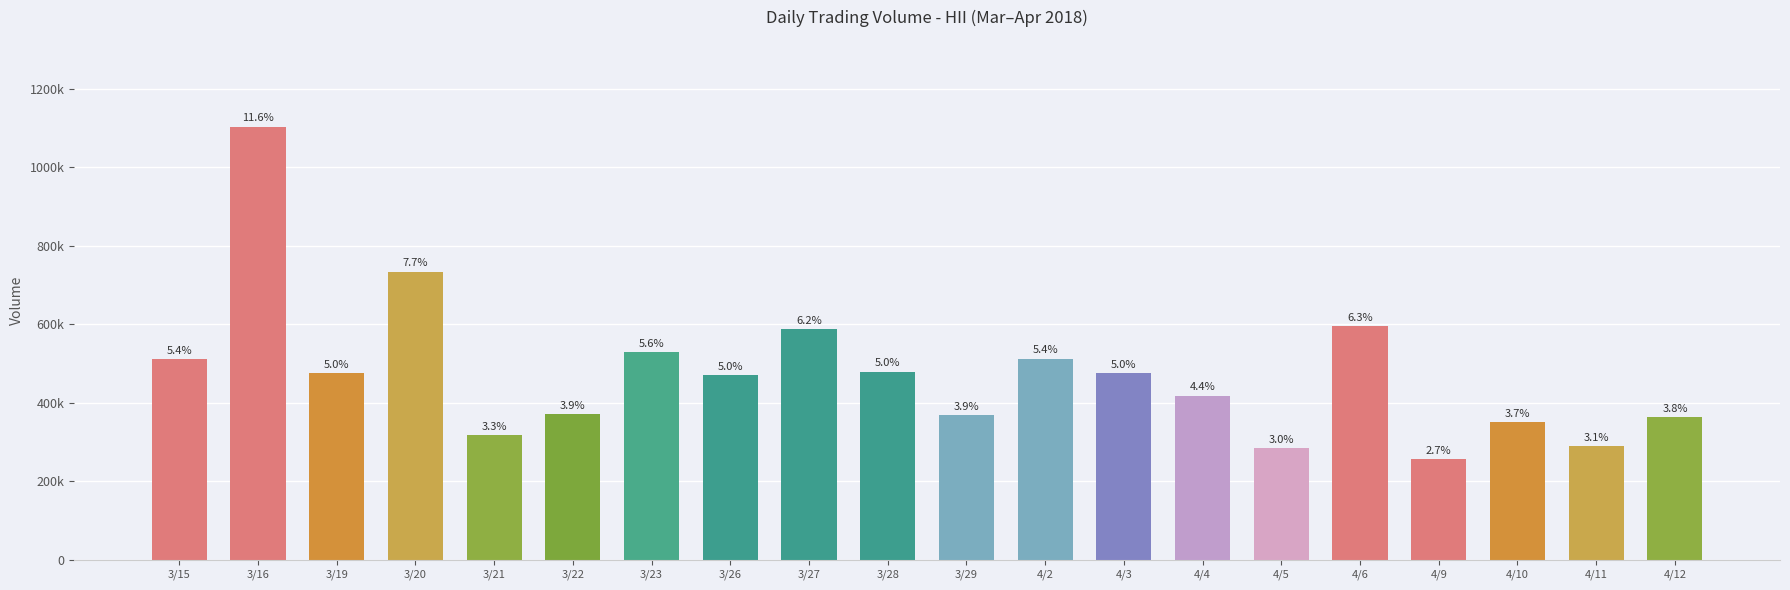

List the labels in order of value, largest first.

3/16, 3/20, 4/6, 3/27, 3/23, 4/2, 3/15, 3/28, 4/3, 3/19, 3/26, 4/4, 3/22, 3/29, 4/12, 4/10, 3/21, 4/11, 4/5, 4/9